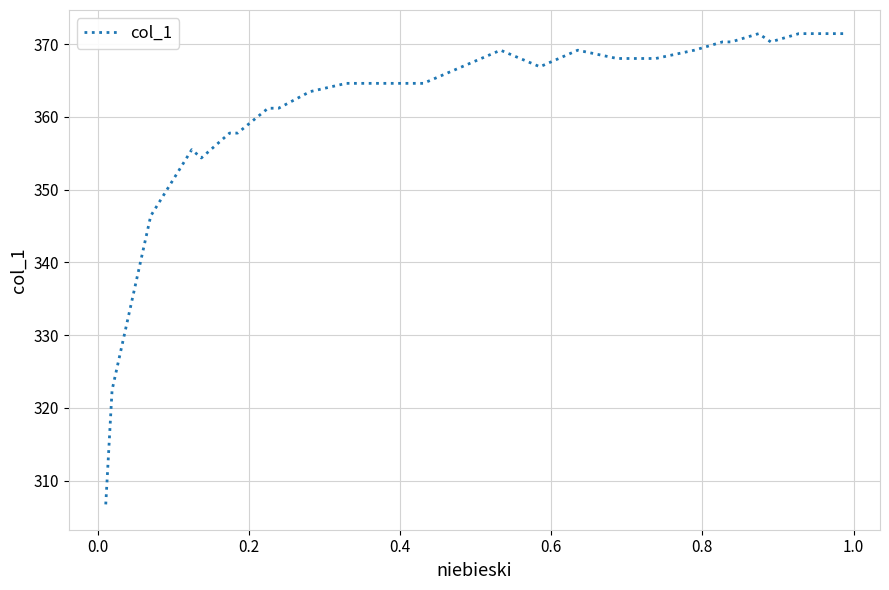

What is the smallest value displayed?

306.5